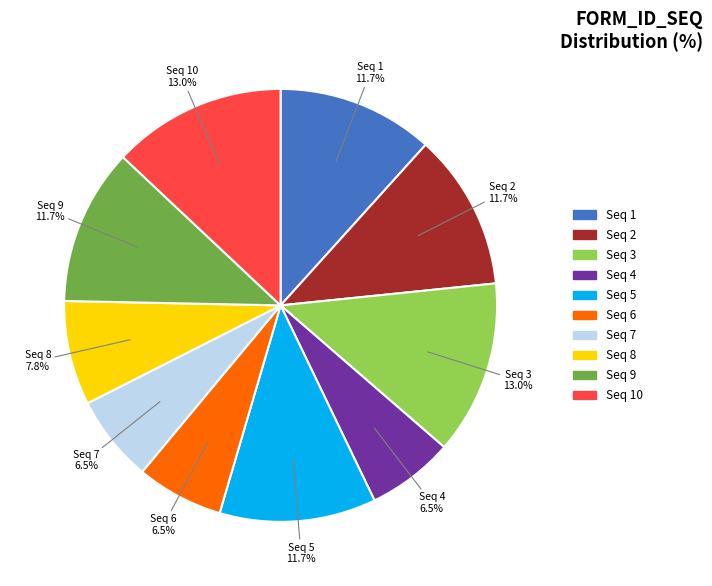

What is the ratio of the value at Seq 1 to the value at Seq 9?

1.0